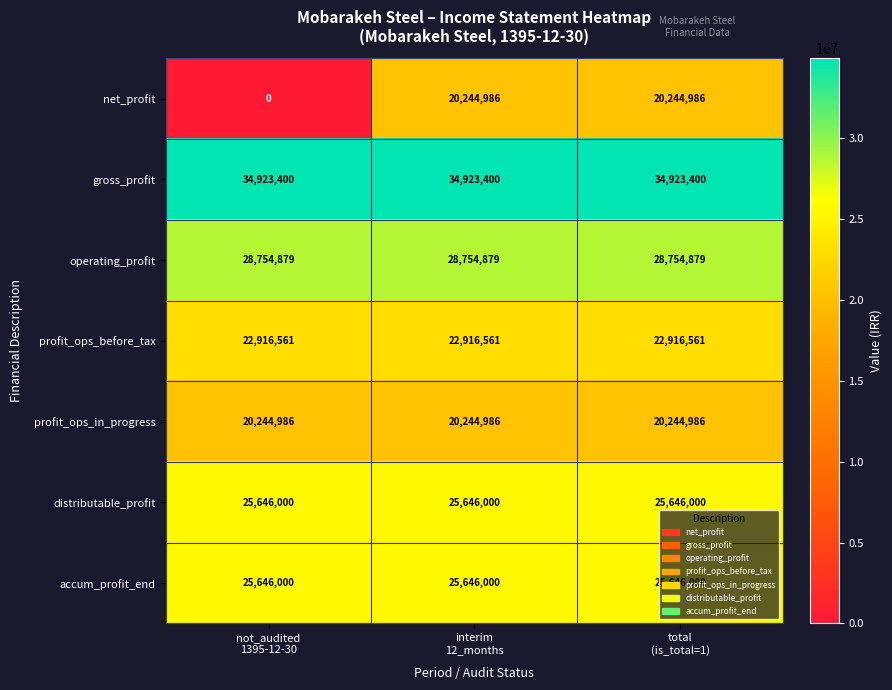

Count the number of data series in this chart.

7